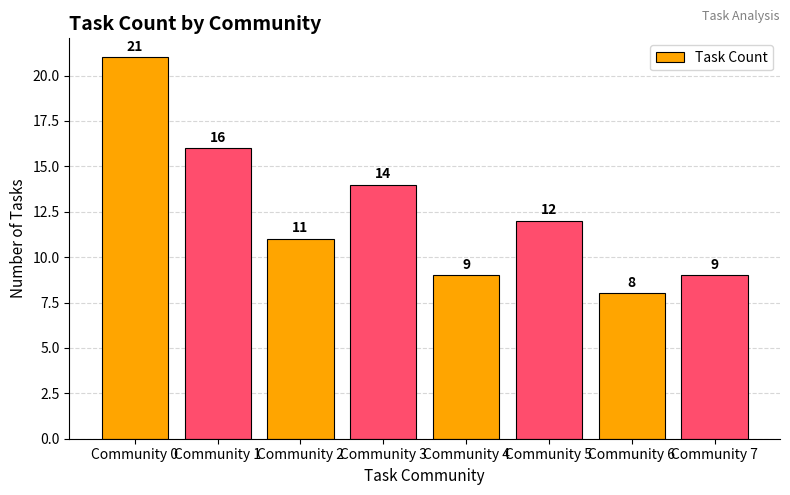

Does the chart contain stacked bars?

No